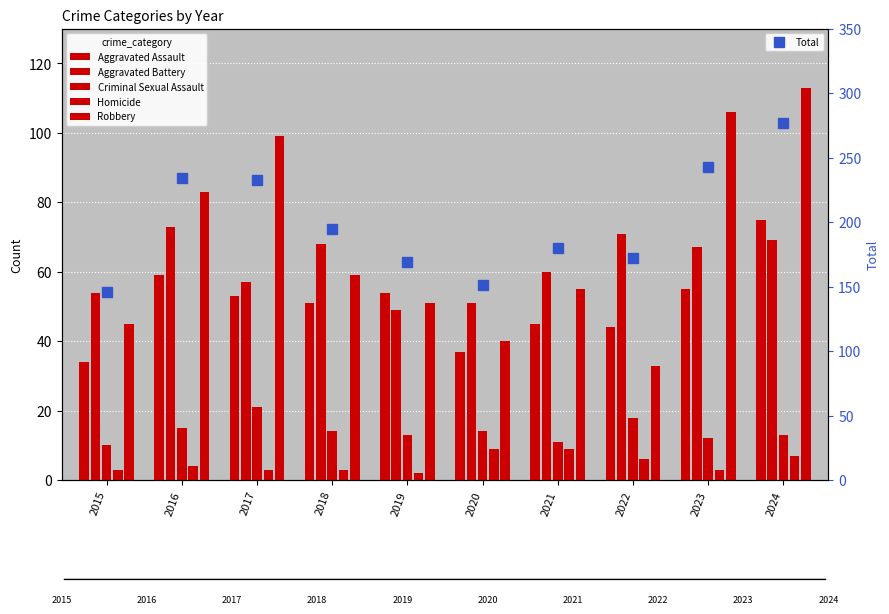

What are all the series names shown in the legend?

Aggravated Assault, Aggravated Battery, Criminal Sexual Assault, Homicide, Robbery, Total